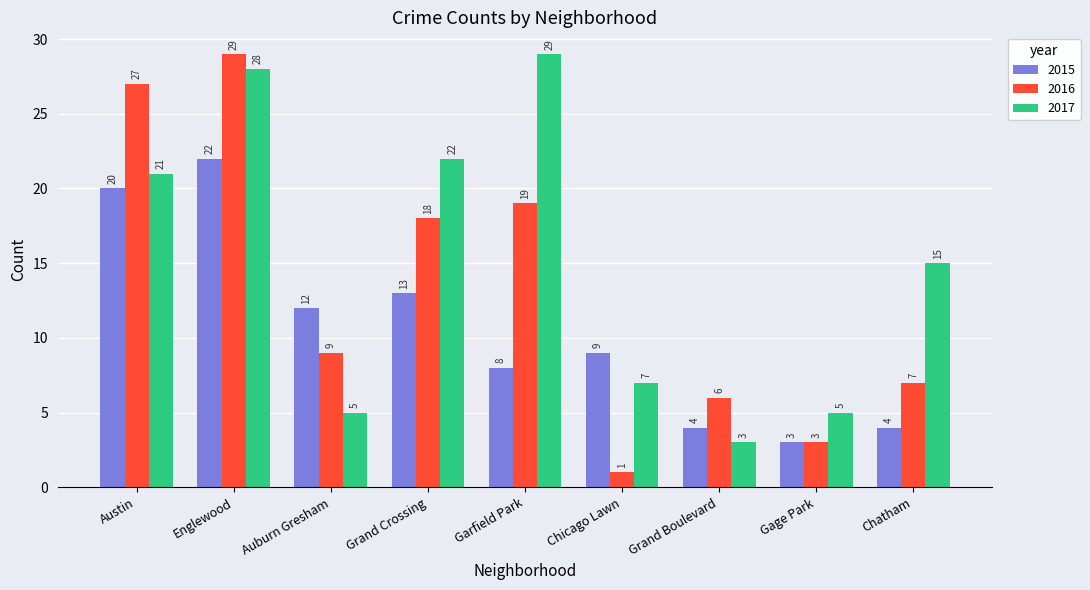

Which series has the largest range (max minus min)?

2016